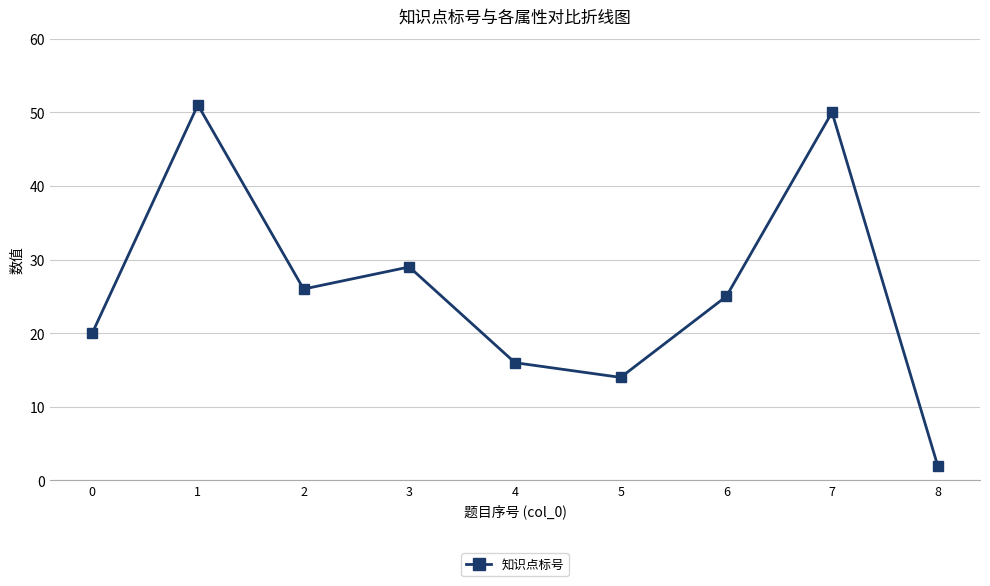

Reading left to right, list all the values displayed in this chart.

20	51	26	29	16	14	25	50	2